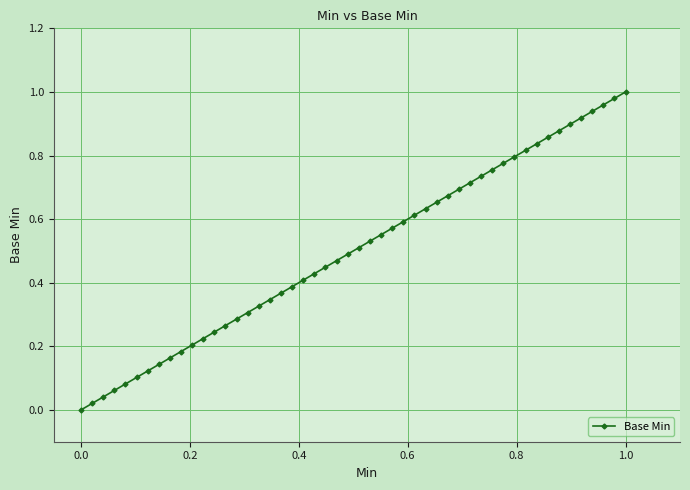

How many lines are shown in the chart?

1